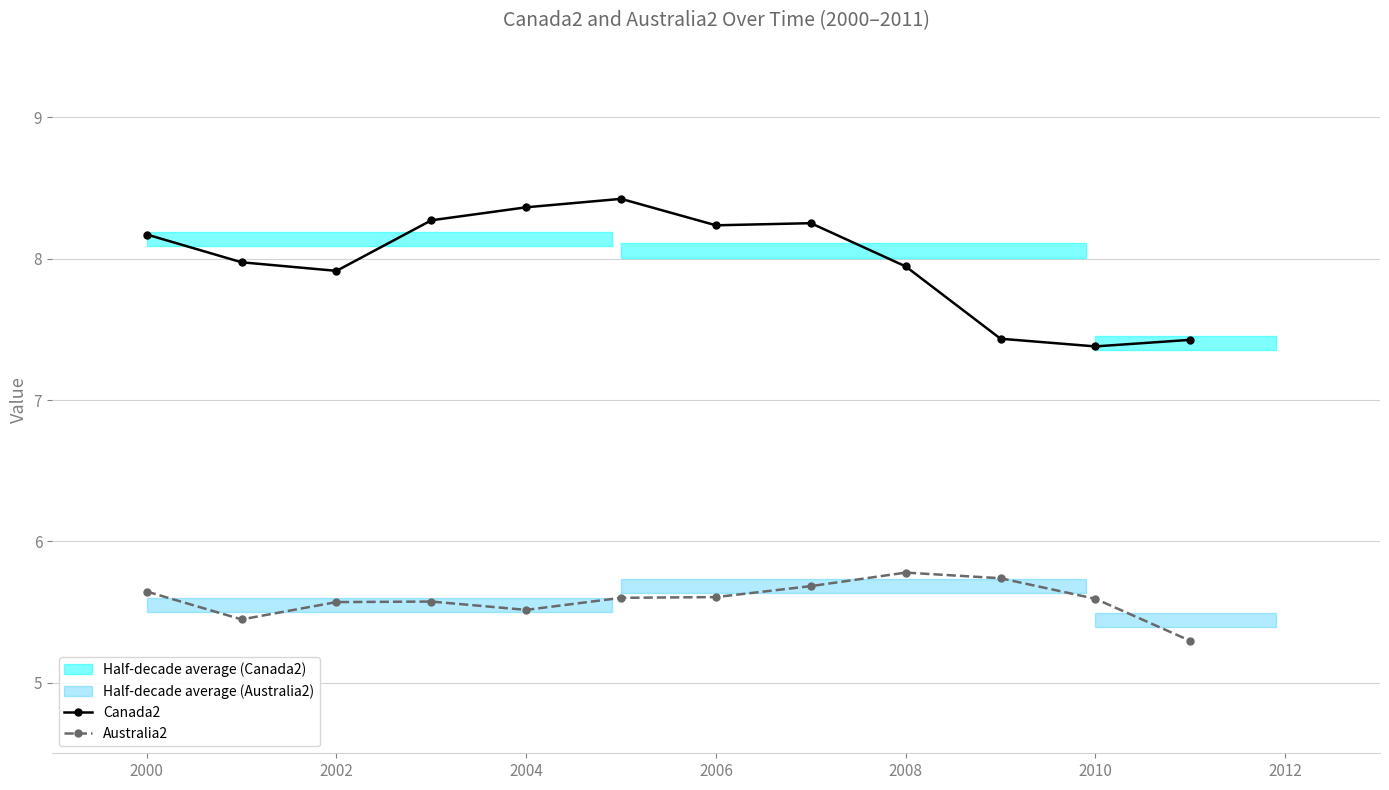

Is it true that Australia2 equals 1.5 at 2000?

False